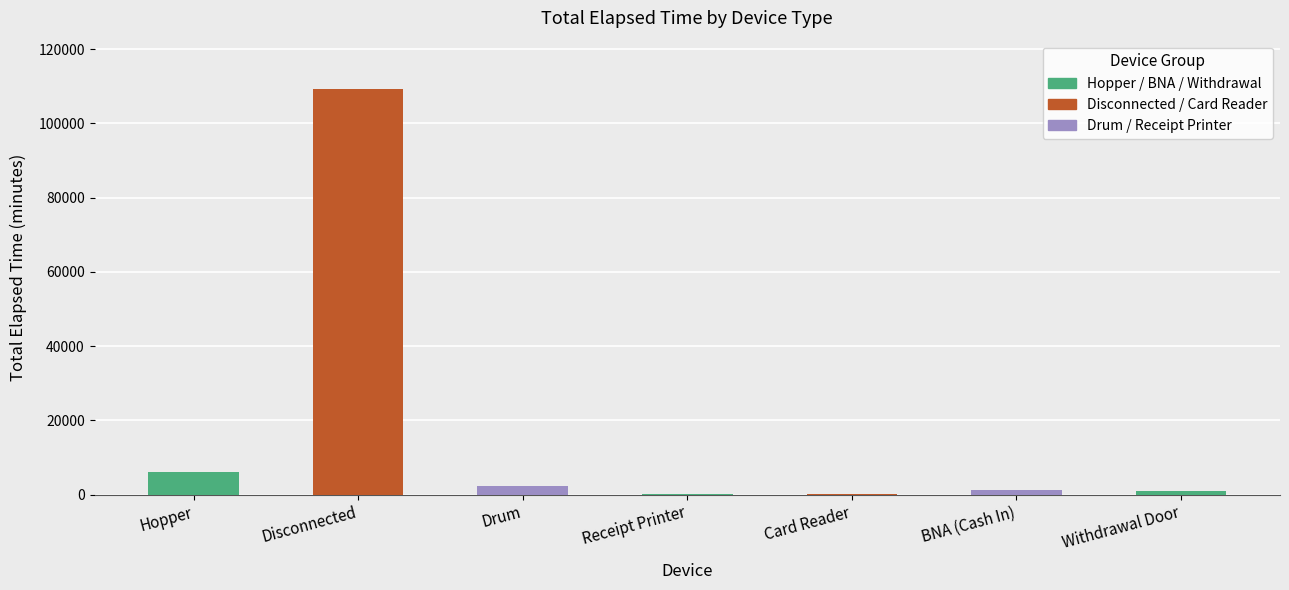

Which has a higher value, Hopper or Drum?

Hopper